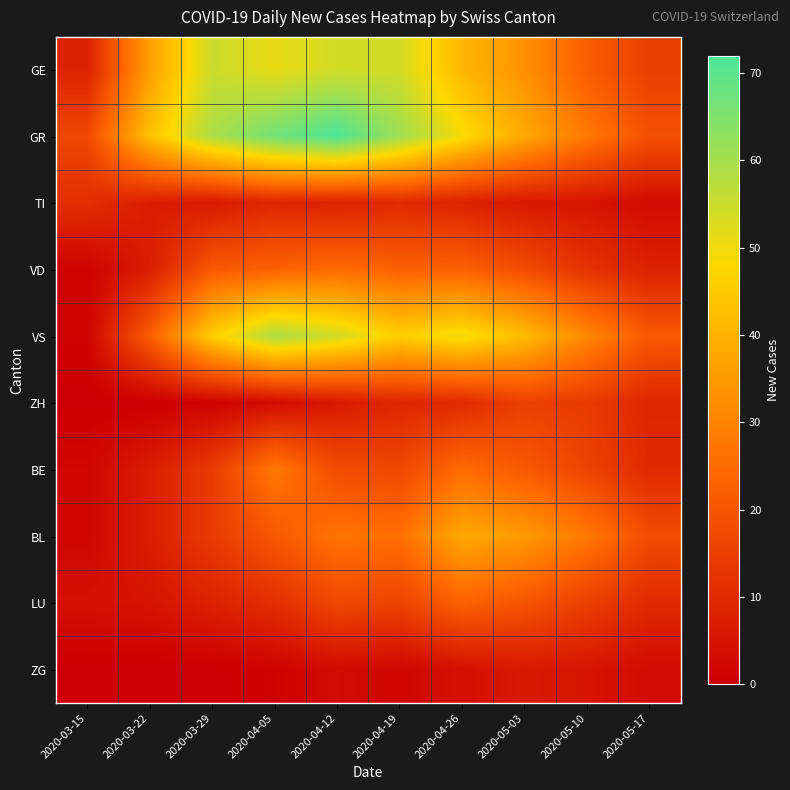

At which category does the chart reach its minimum across all series?

2020-03-15